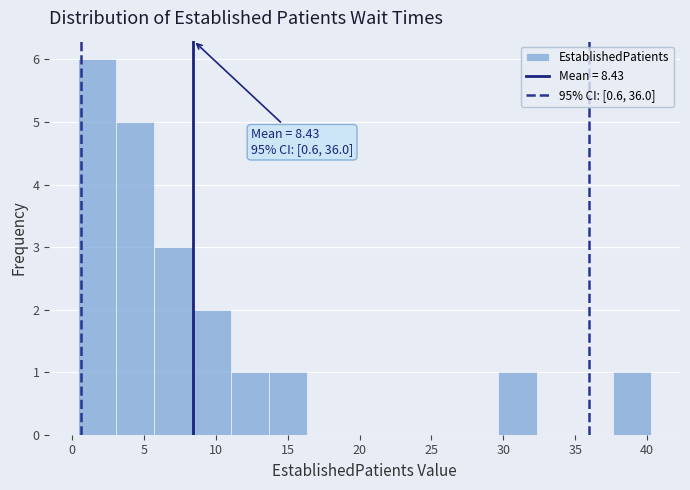

Which range on the x-axis has the tallest bar?

0.5 to 3.0